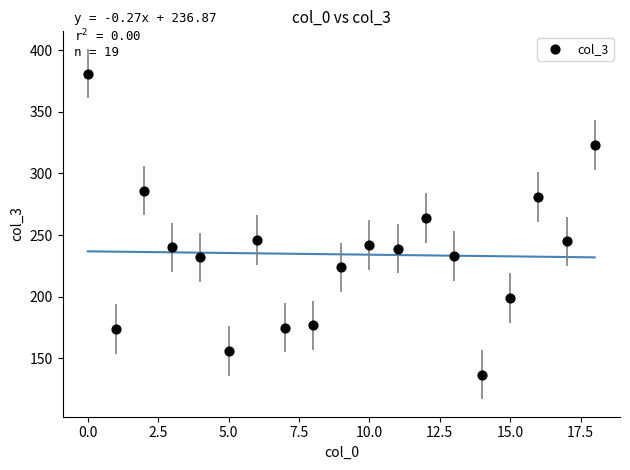

What Y value in the scatter plot is closest to 259?

264